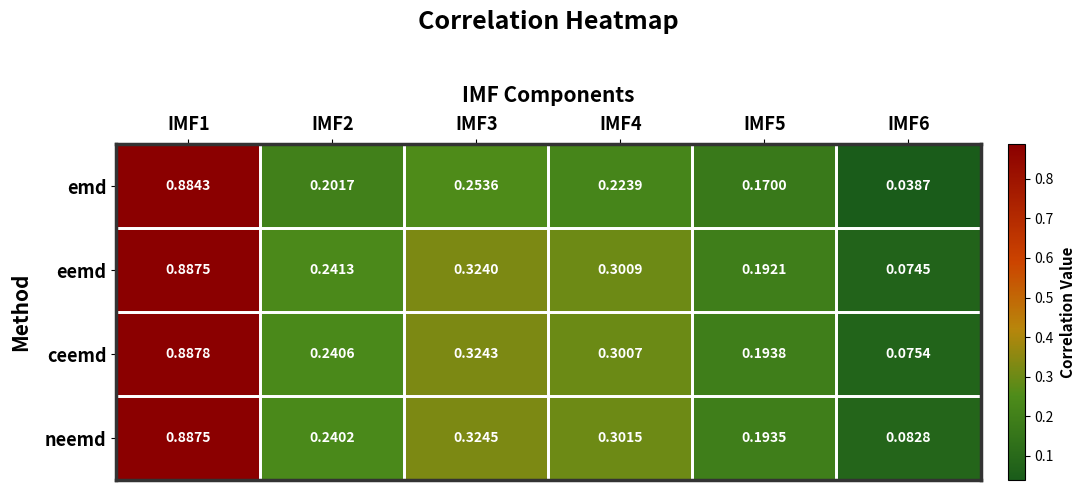

How many categories are shown in the chart?

6